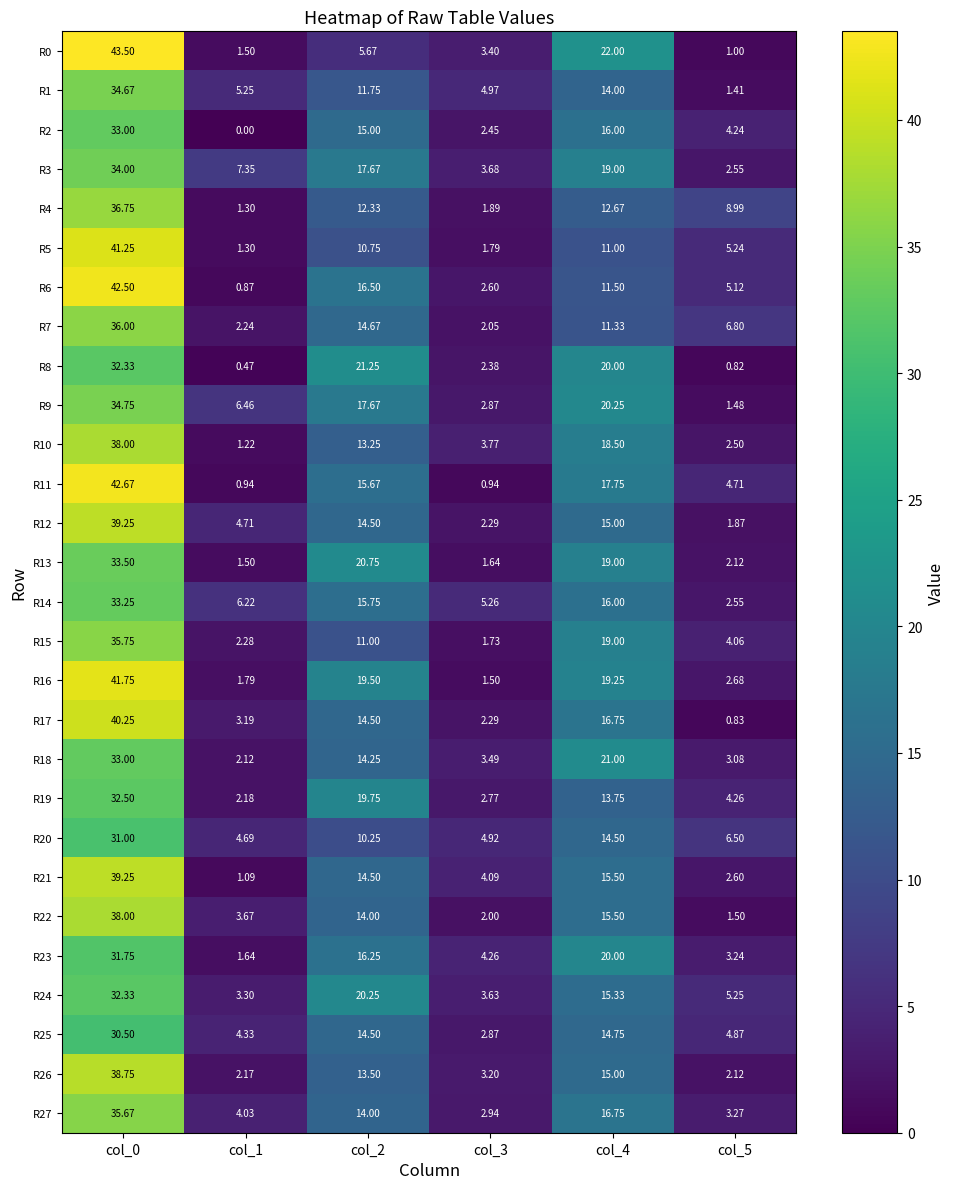

Is the value of R4 at col_2 greater than the value of R10 at col_1?

Yes